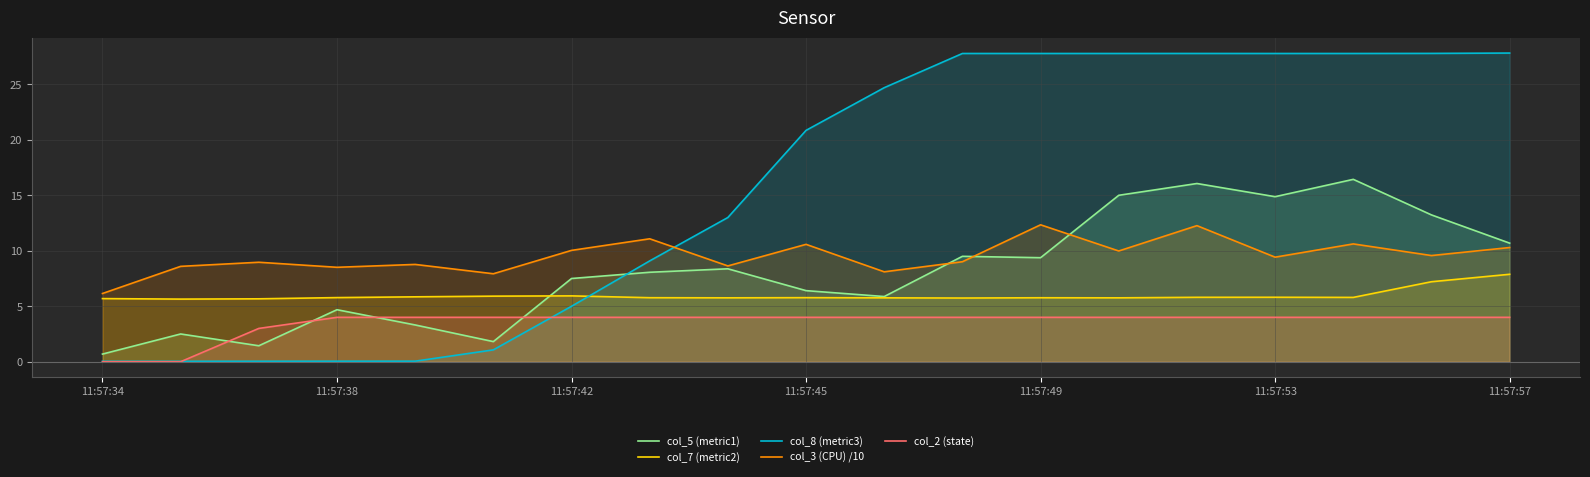

Which series has the widest spread of values?

col_8 (metric3)